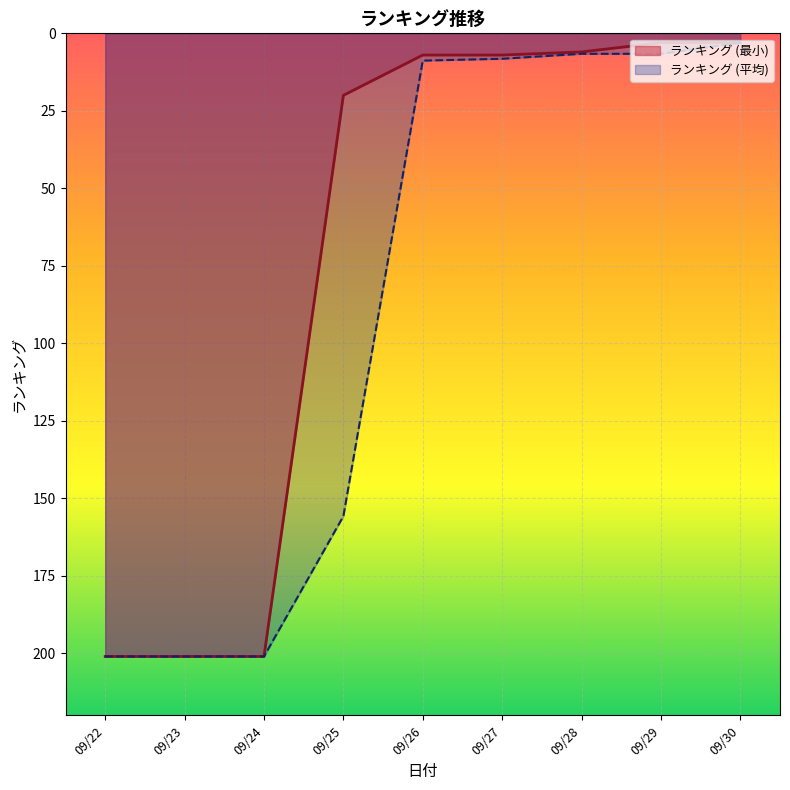

At which label is ランキング (平均) closest to 102?

09/25